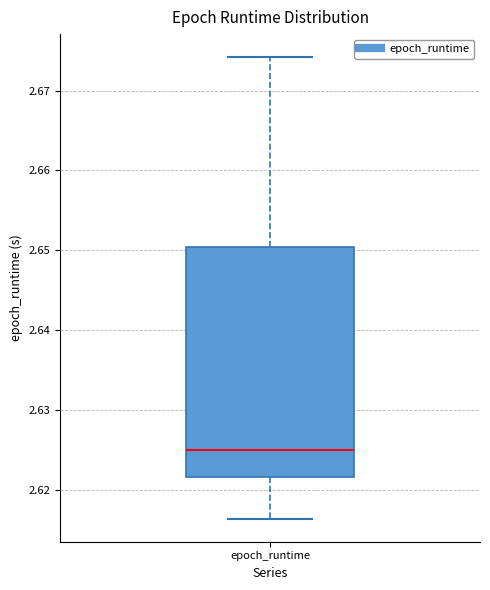

Where is the upper edge of the box for epoch_runtime on the y-axis? The values are not printed on the chart, so give them approximately, as read against the axis.

2.650